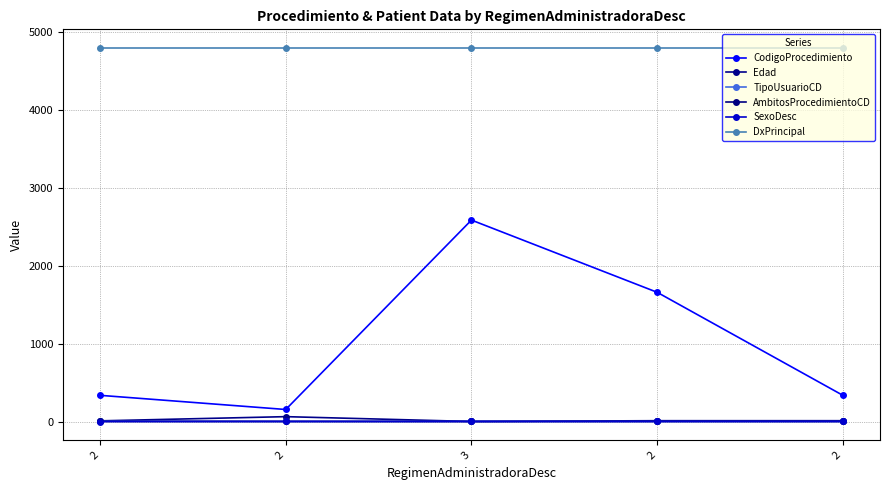

How many data points does each series have?

5